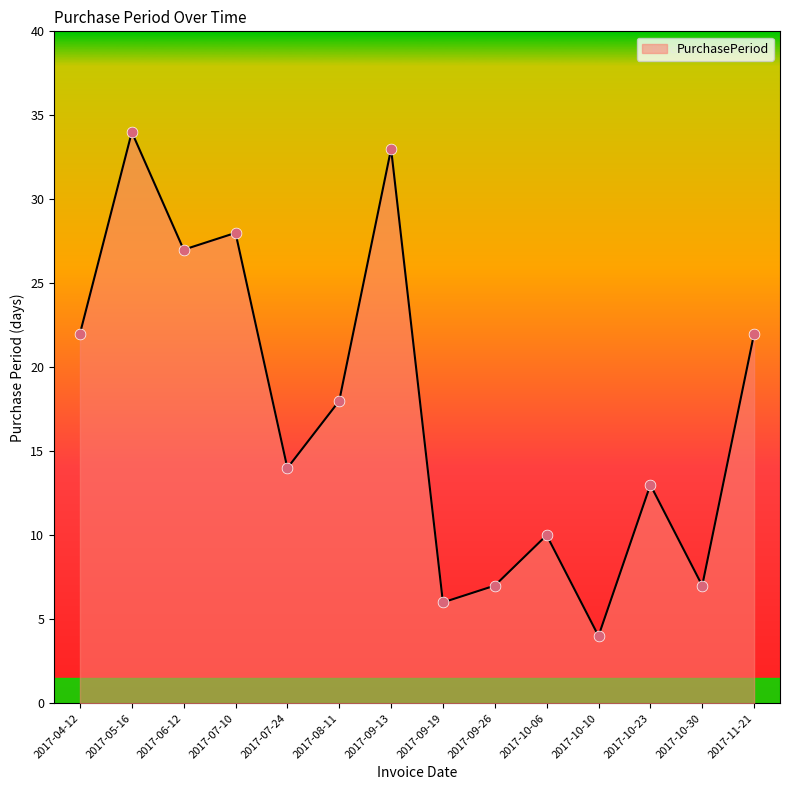

Which has a higher value, 2017-10-10 or 2017-04-12?

2017-04-12